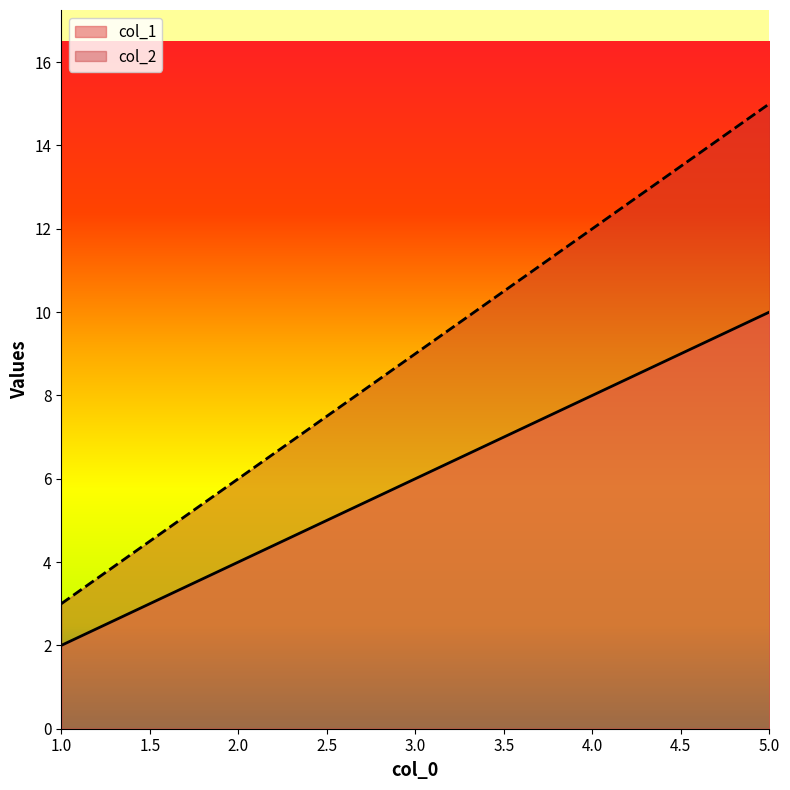

What is the approximate value of col_1 at 3.0?

6